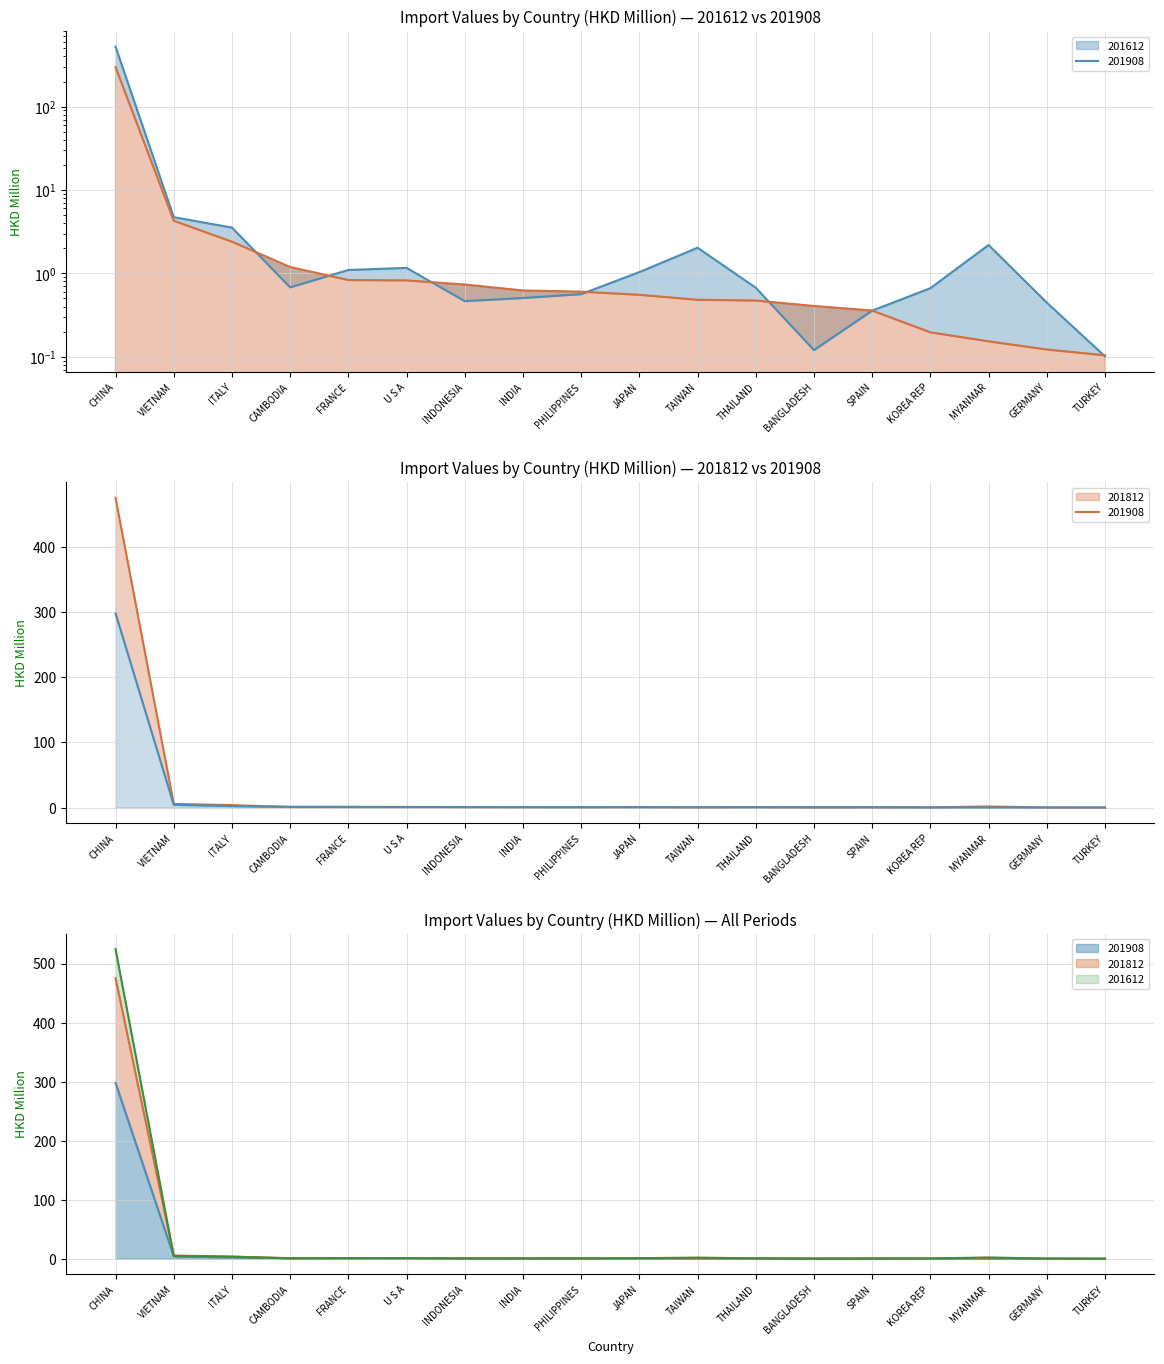

Which series has the largest total across all categories?

201612 line